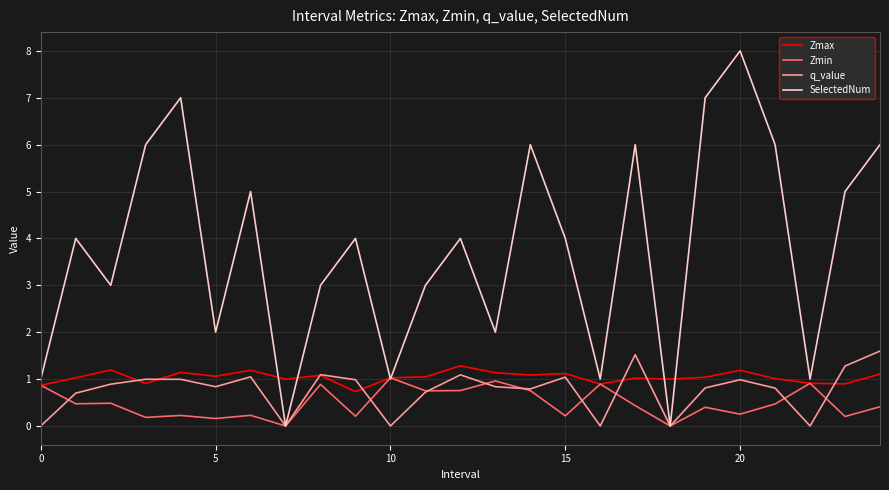

Does the chart display data point markers on the line(s)?

No